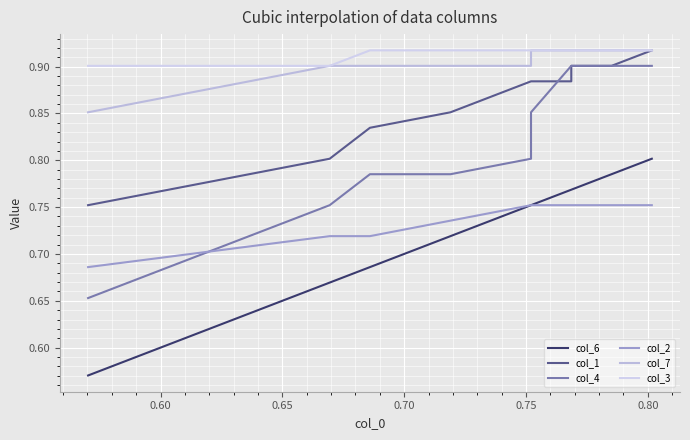

What is the value of the col_6 point at the 3rd from the left?

0.7